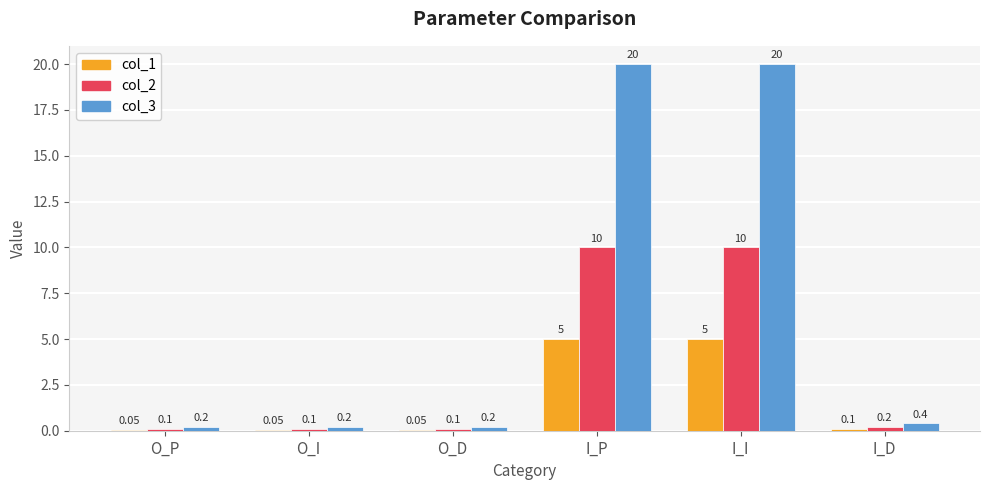

Where is col_1 nearest to the value 2?

I_D